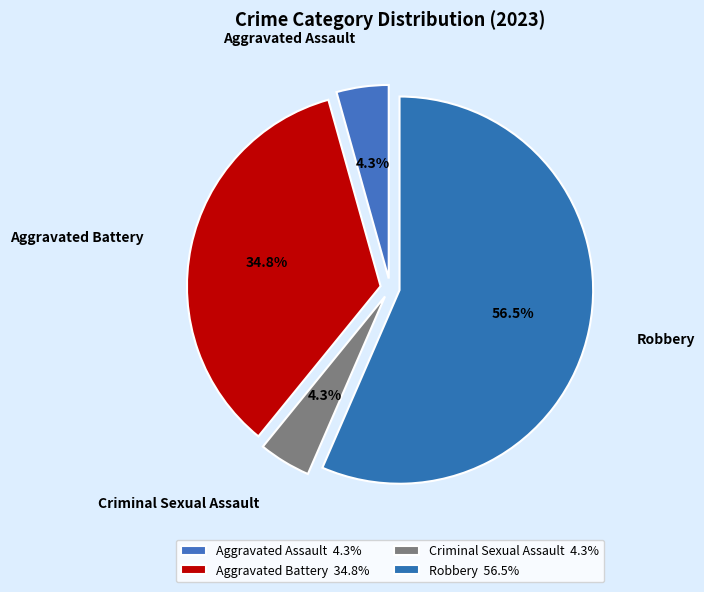

Which category accounts for the majority?

Robbery